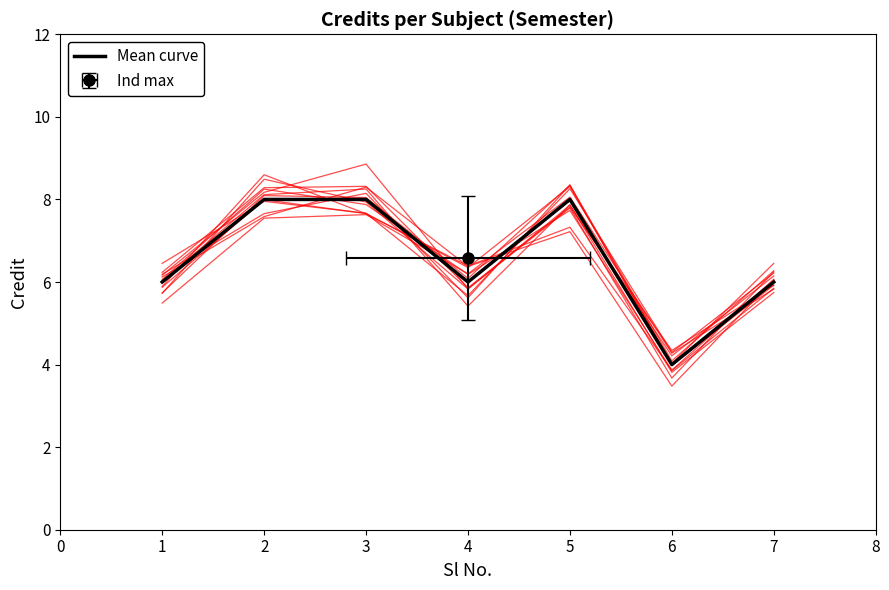

Reading left to right, list all the values displayed in this chart.

6	8	8	6	8	4	6